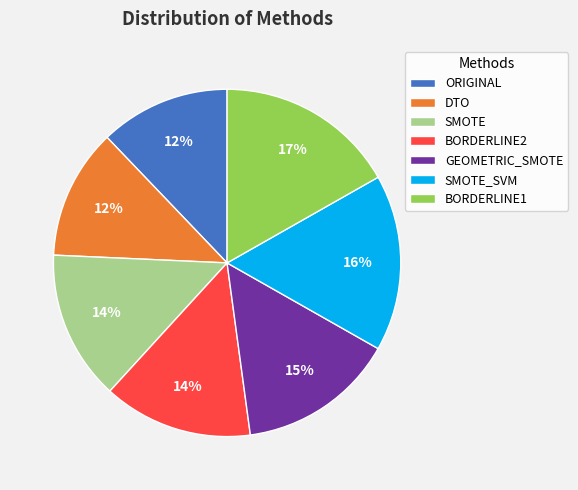

Do SMOTE_SVM and GEOMETRIC_SMOTE together represent more than half of the pie?

No